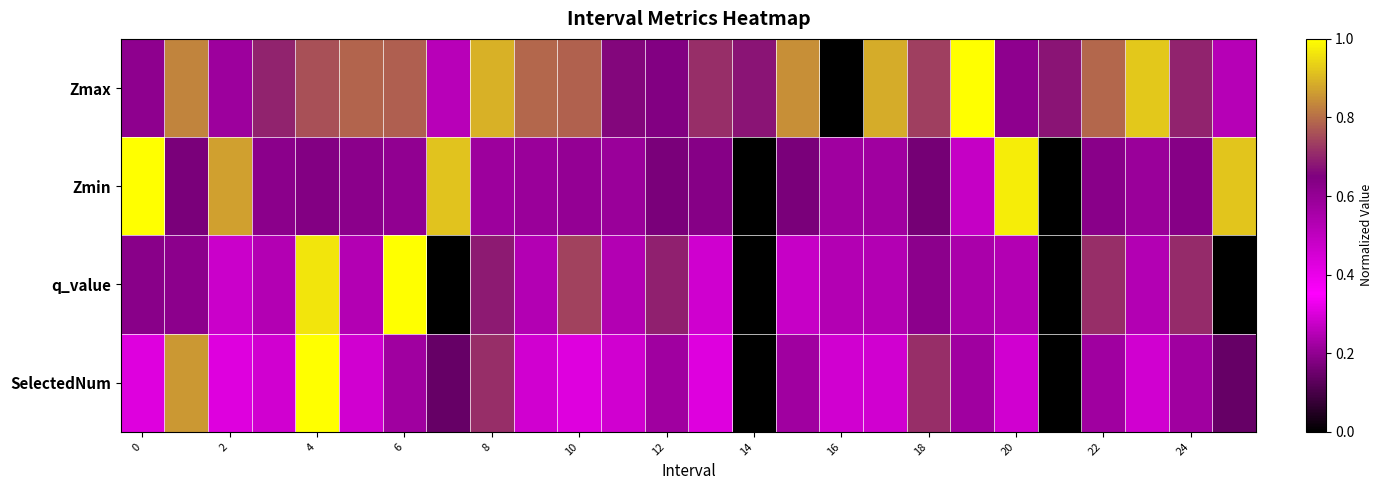

Reading left to right, what are all the values shown in this chart?

Zmax: 0.6	0.8	0.6	0.7	0.8	0.8	0.8	0.5	0.9	0.8	0.8	0.7	0.6	0.7	0.7	0.8	0.0	0.9	0.7	1.0	0.6	0.7	0.8	0.9	0.7	0.5
Zmin: 1.0	0.2	0.9	0.2	0.2	0.2	0.2	0.9	0.2	0.2	0.2	0.2	0.2	0.2	0.0	0.2	0.2	0.2	0.2	0.3	1.0	0.0	0.2	0.2	0.2	0.9
q_value: 0.6	0.6	0.5	0.5	1.0	0.5	1.0	0.0	0.7	0.5	0.7	0.5	0.7	0.5	0.0	0.5	0.5	0.5	0.6	0.5	0.5	0.0	0.7	0.5	0.7	0.0
SelectedNum: 0.4	0.9	0.4	0.3	1.0	0.3	0.6	0.1	0.7	0.3	0.4	0.3	0.6	0.4	0.0	0.6	0.3	0.3	0.7	0.6	0.3	0.0	0.6	0.3	0.6	0.1